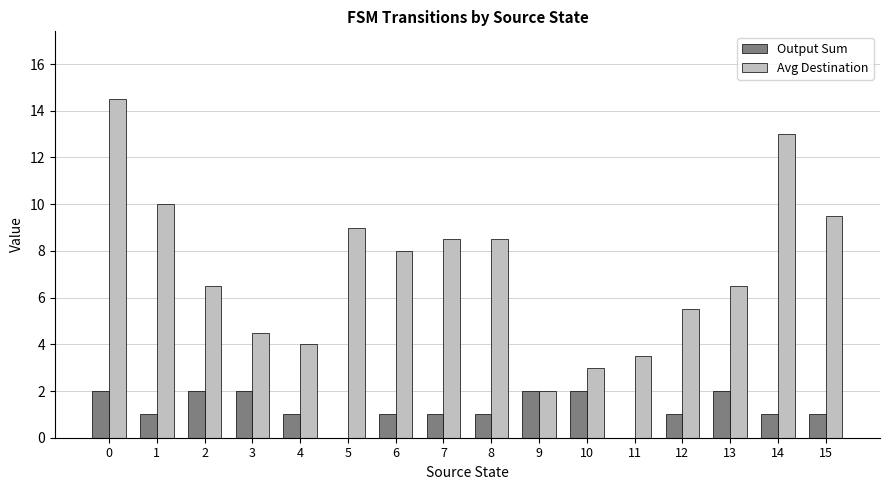

The value of Output Sum at 4 is 0.4. True or false?

False